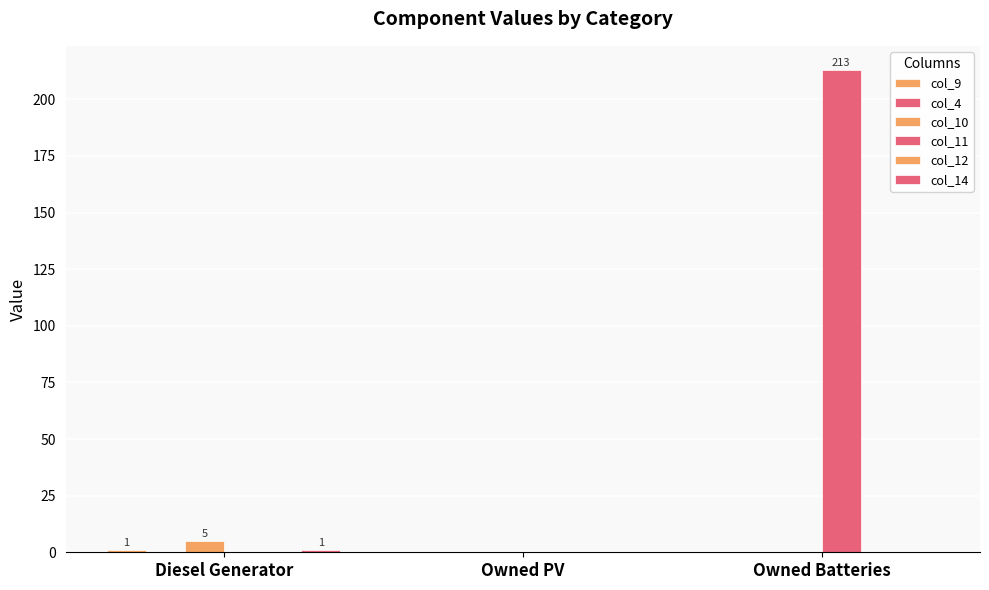

List the labels in order of col_14 value, largest first.

Diesel Generator, Owned PV, Owned Batteries